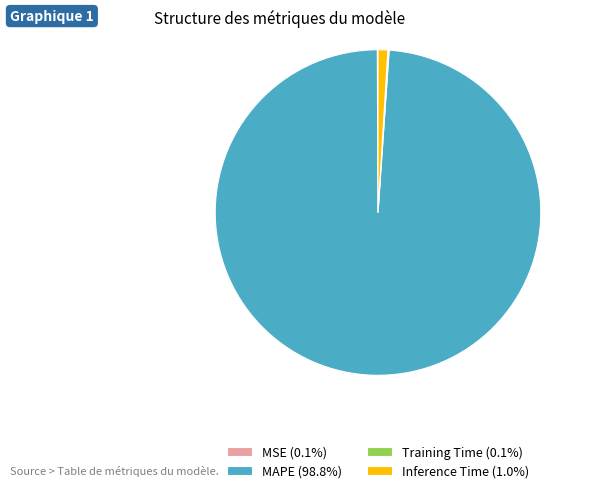

Does any single category account for the majority?

Yes